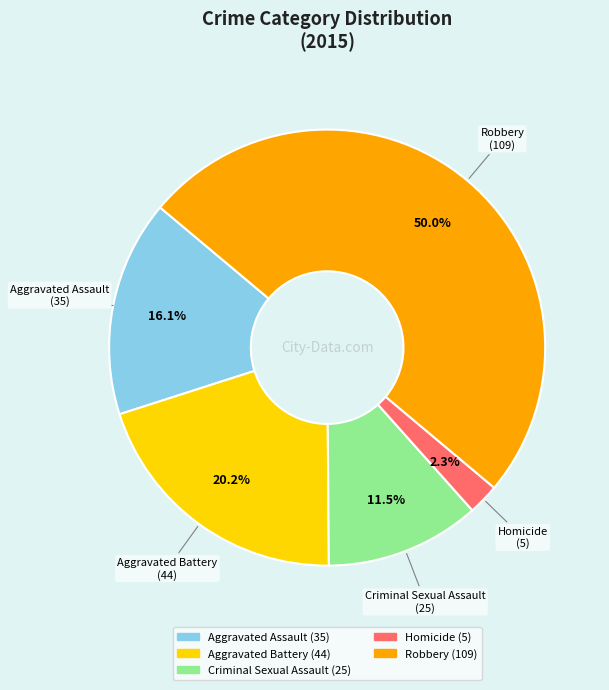

What portion of the pie excludes Criminal Sexual Assault?

88.5%